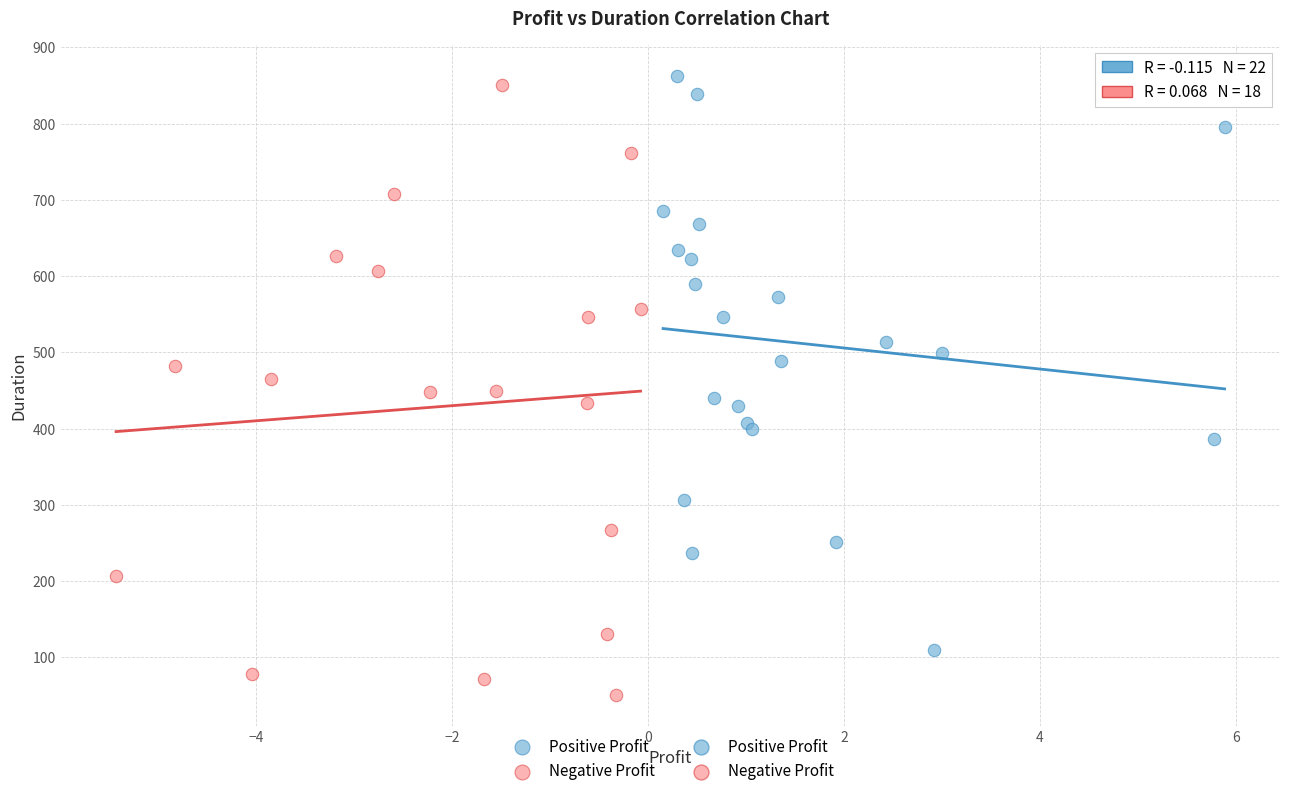

Which series contains the lowest Y value?

Negative Profit